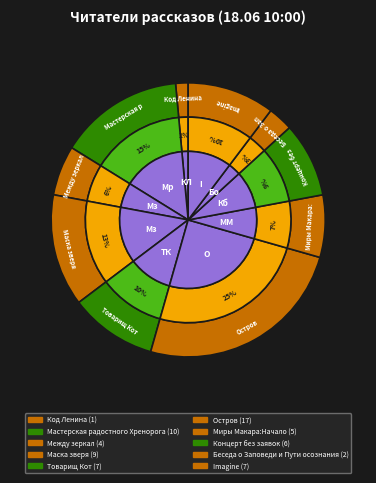

Which category has the smallest portion of the pie?

Код Ленина